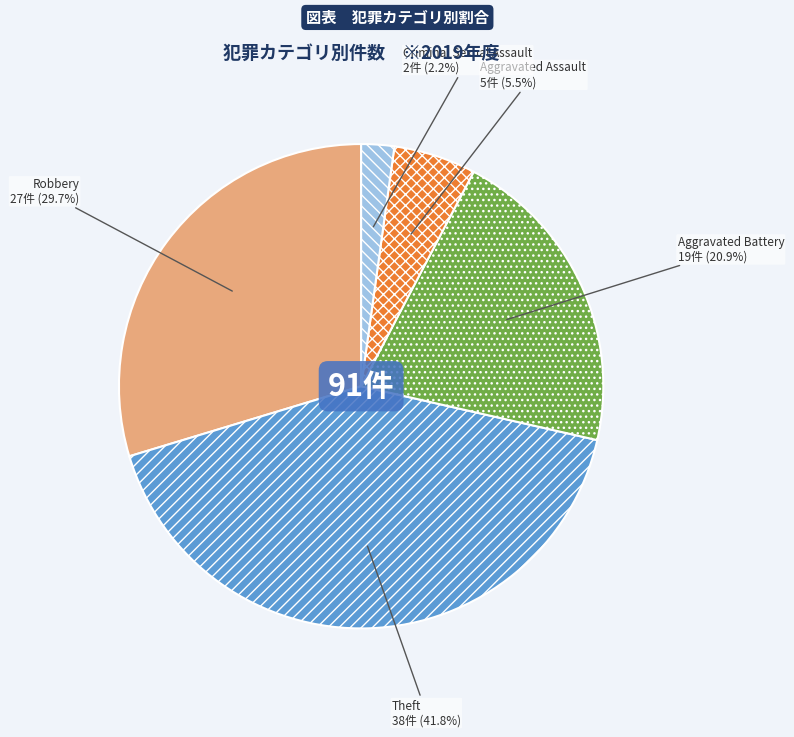

The Aggravated Battery slice represents 35% of the pie. True or false?

False